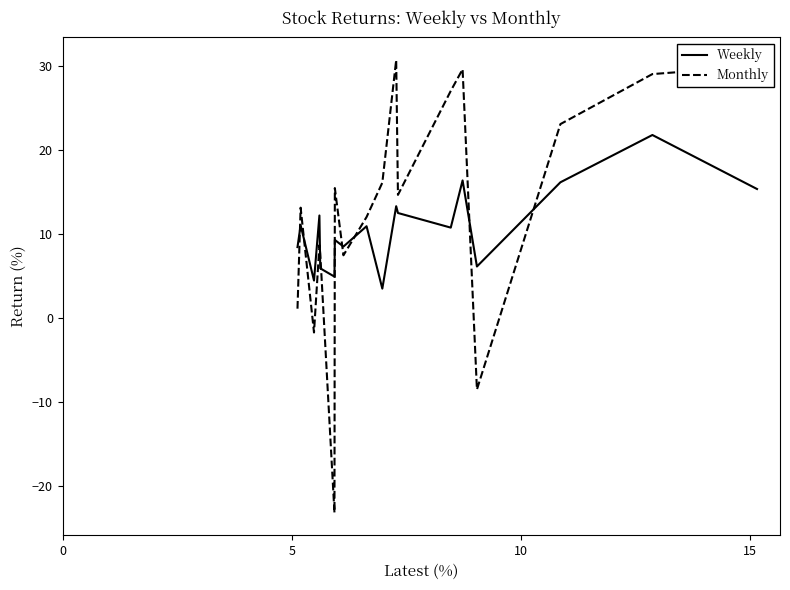

Does the chart display data point markers on the line(s)?

No